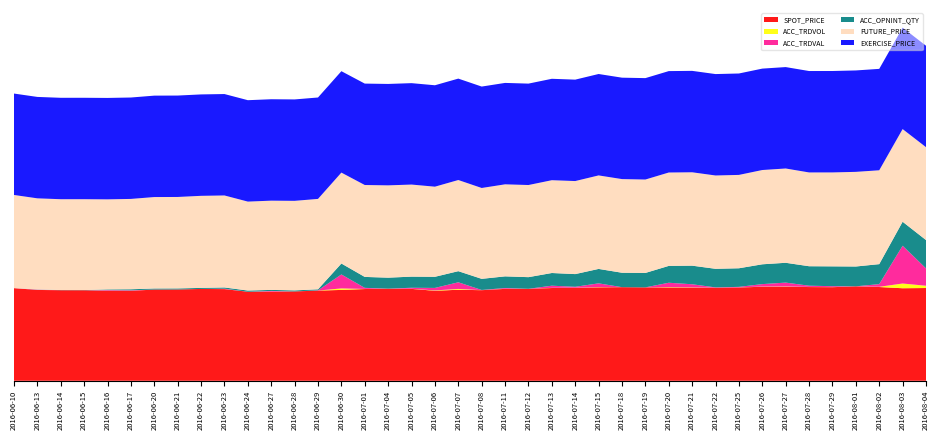

Reading left to right, list all the values displayed in this chart.

SPOT_PRICE: 249.0	244.1	243.3	243.3	241.6	241.6	245.2	245.3	246.8	246.3	239.2	239.3	240.1	242.3	244.1	246.5	247.6	246.9	241.9	244.6	243.4	247.0	247.1	249.2	249.8	251.0	251.5	251.0	250.7	250.4	250.0	250.7	252.7	252.7	251.9	251.5	253.8	251.9	248.7	249.2
FUTURE_PRICE: 250.3	244.8	244.1	244.2	242.1	242.8	245.7	245.8	247.4	247.2	238.9	239.8	240.6	242.9	244.2	246.9	248.1	247.4	242.2	244.9	244.2	247.3	247.6	249.3	250.0	251.2	251.7	251.0	250.9	250.9	250.8	250.8	253.3	253.3	252.0	252.4	254.3	252.2	249.0	249.6
ACC_OPNINT_QTY: 0.0	1.0	1.0	1.0	4.0	6.0	6.0	6.0	6.0	7.0	7.0	6.0	6.0	6.0	63.0	63.0	63.0	64.0	64.0	64.0	64.0	67.0	67.0	73.0	73.0	83.0	83.0	83.0	97.0	107.0	107.0	107.0	114.0	114.0	112.0	114.0	114.0	115.0	138.0	163.0
ACC_TRDVOL: 0.0	1.0	0.0	0.0	3.0	2.0	0.0	0.0	0.0	1.0	0.0	3.0	0.0	1.0	61.0	4.0	0.0	4.0	14.0	33.0	1.0	3.0	0.0	7.0	3.0	10.0	0.0	0.0	15.0	10.0	1.0	2.0	7.0	11.0	4.0	3.0	0.0	9.0	191.0	92.0
ACC_TRDVAL: 0.0	825.0	0.0	0.0	1685.0	1255.0	0.0	0.0	0.0	1040.0	0.0	1800.0	0.0	560.0	35455.0	2710.0	0.0	2600.0	6340.0	16870.0	475.0	1950.0	0.0	5460.0	2415.0	9550.0	0.0	0.0	11100.0	7785.0	740.0	1475.0	6195.0	9780.0	3170.0	2370.0	0.0	6770.0	96005.0	44105.0
EXERCISE_PRICE: 272.5	272.5	272.5	272.5	272.5	272.5	272.5	272.5	272.5	272.5	272.5	272.5	272.5	272.5	272.5	272.5	272.5	272.5	272.5	272.5	272.5	272.5	272.5	272.5	272.5	272.5	272.5	272.5	272.5	272.5	272.5	272.5	272.5	272.5	272.5	272.5	272.5	272.5	272.5	272.5